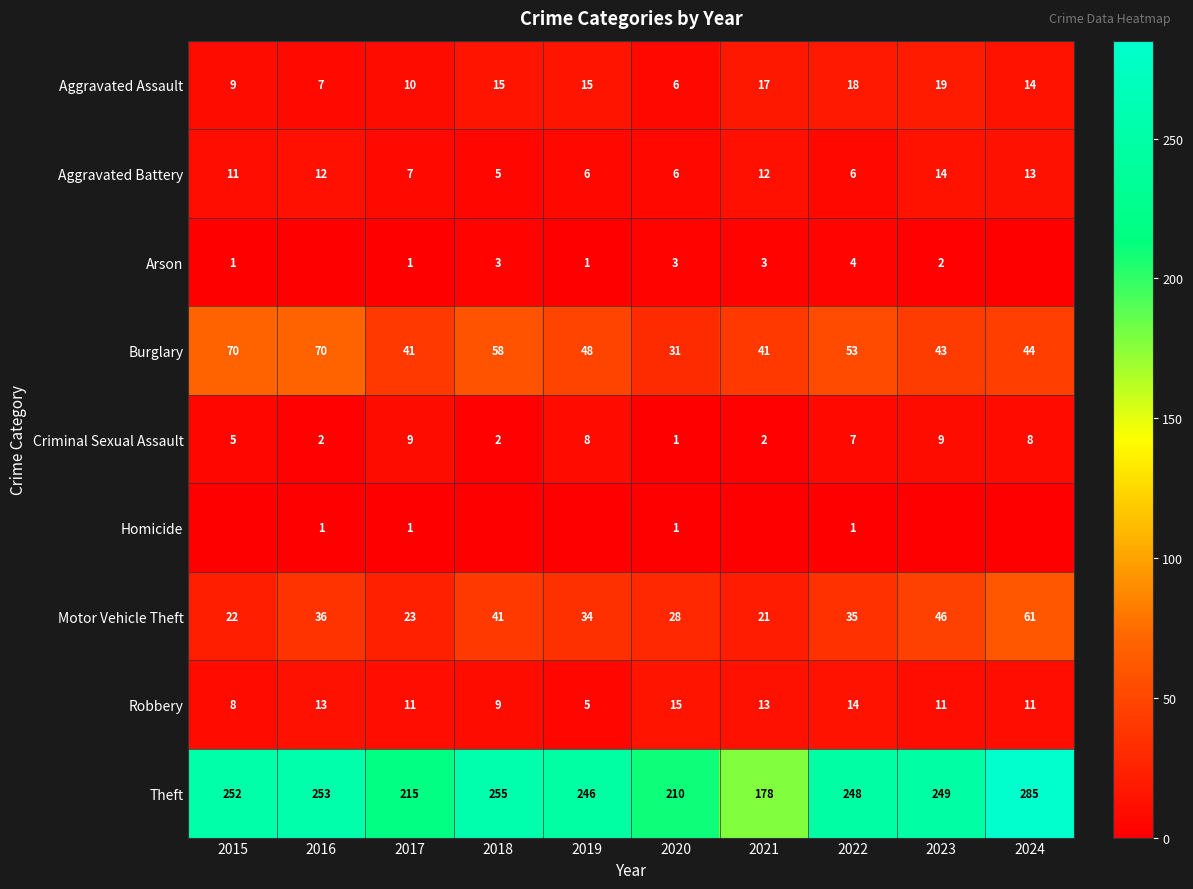

What is the approximate value of Aggravated Assault at 2023, to the nearest 10?

20